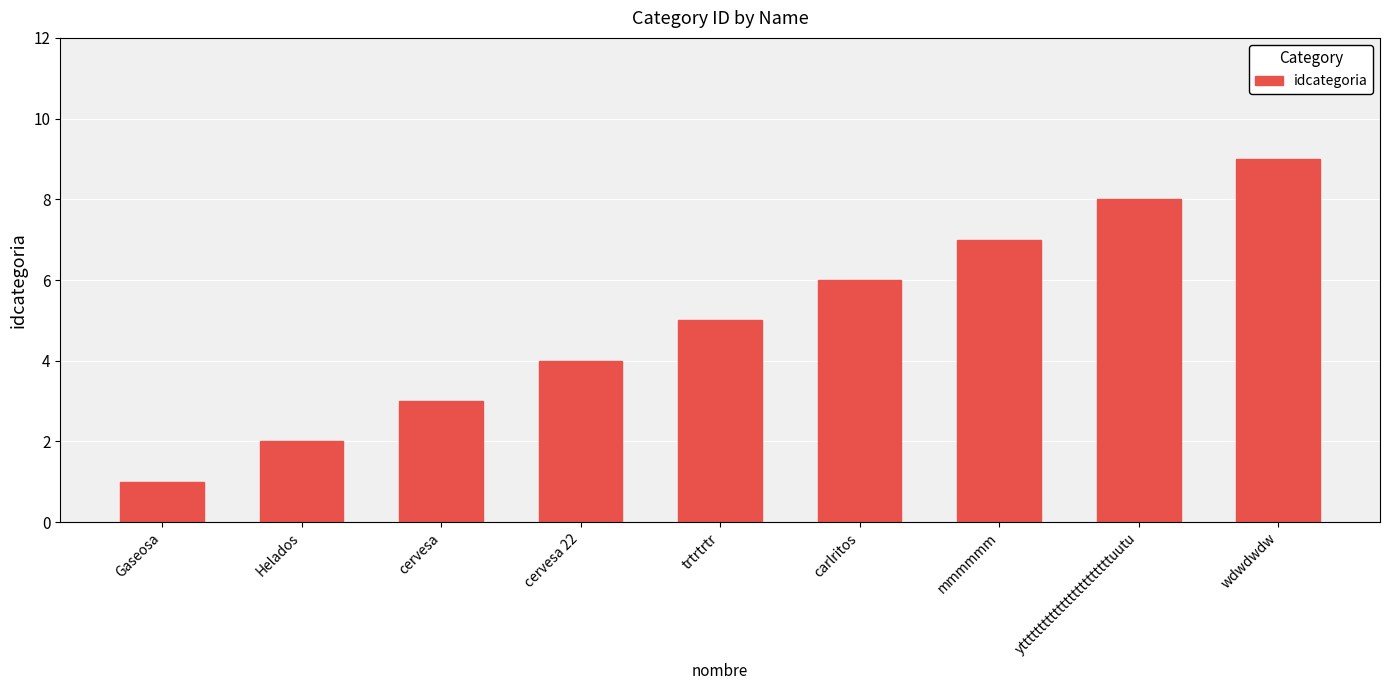

What is the change in value from Gaseosa to Helados?

+1